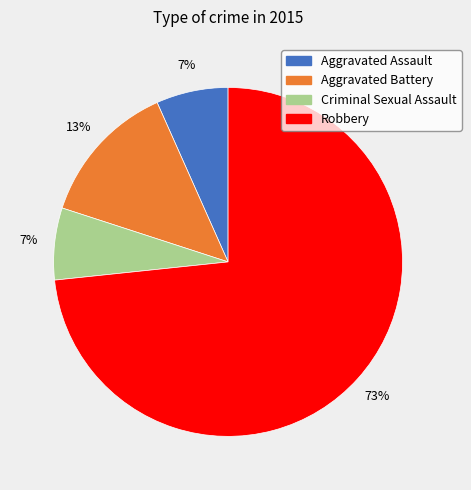

The Robbery slice represents 63% of the pie. True or false?

False